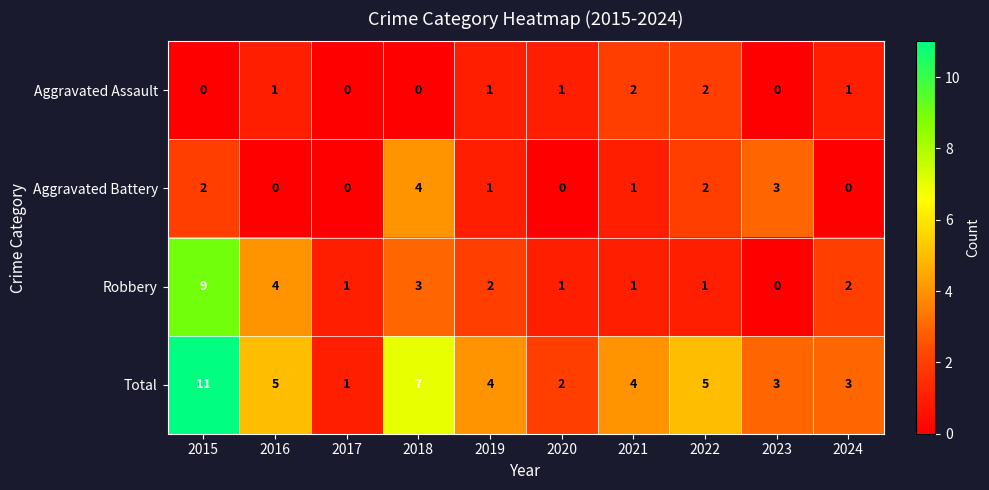

At 2015, list the series in order from largest to smallest.

Total, Robbery, Aggravated Battery, Aggravated Assault